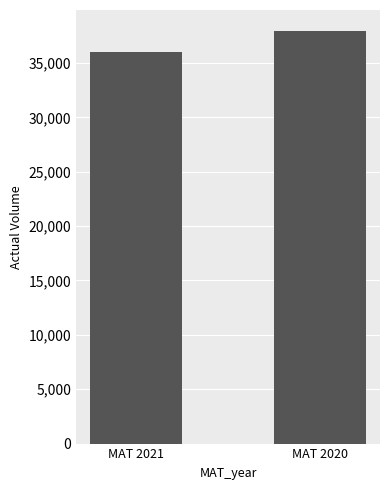

Reading left to right, list all the values displayed in this chart.

MAT 2021=36054.3	MAT 2020=37975.7